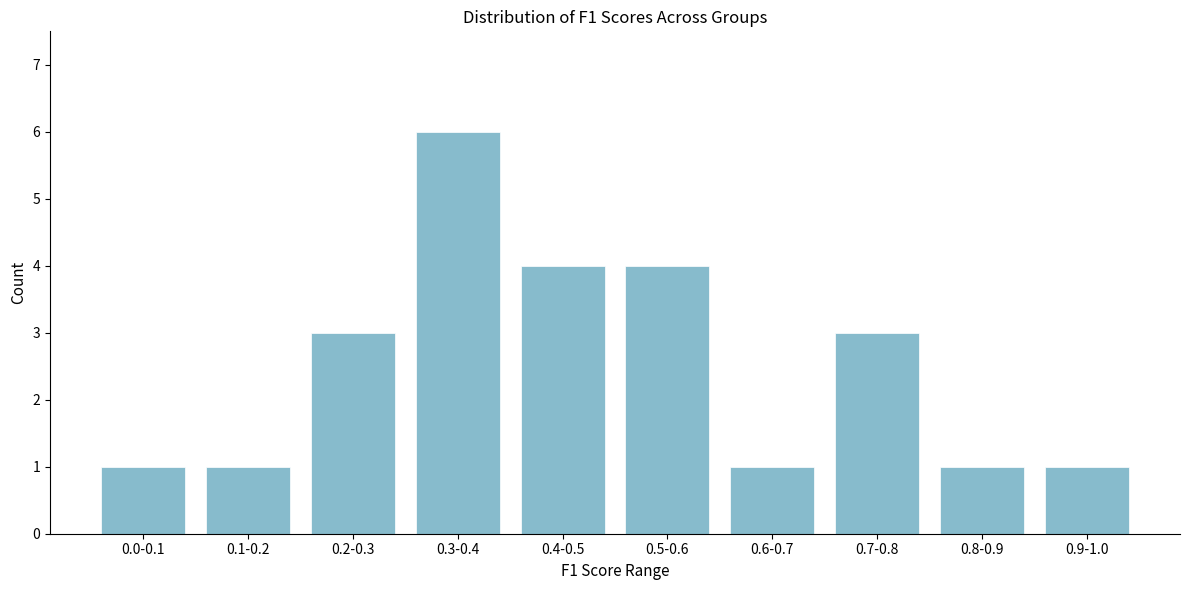

Reading right to left, transcribe all the data shown in this chart.

1	1	3	1	4	4	6	3	1	1